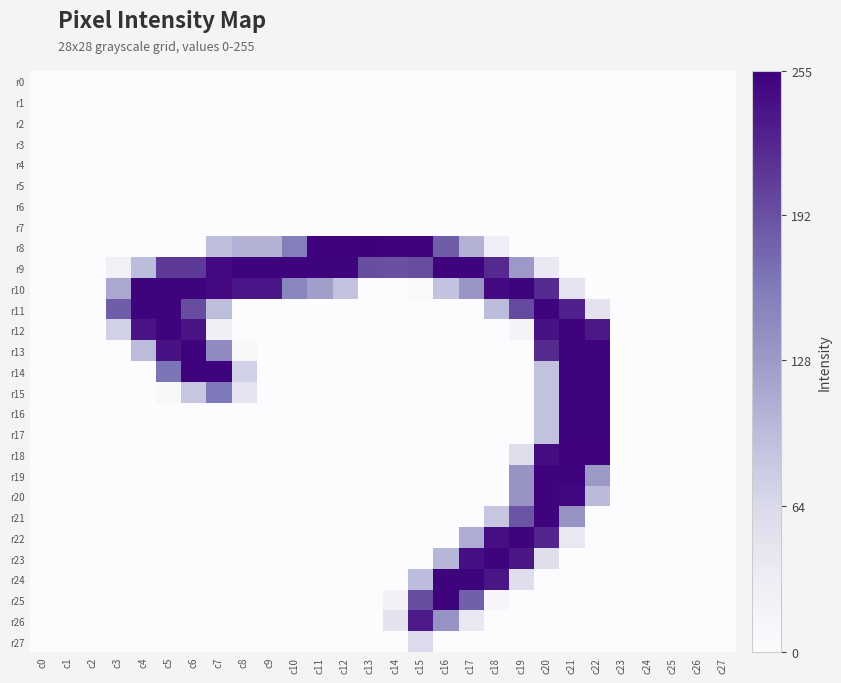

Reading right to left, what are all the values shown in this chart?

r0: c27=0	c26=0	c25=0	c24=0	c23=0	c22=0	c21=0	c20=0	c19=0	c18=0	c17=0	c16=0	c15=0	c14=0	c13=0	c12=0	c11=0	c10=0	c9=0	c8=0	c7=0	c6=0	c5=0	c4=0	c3=0	c2=0	c1=0	c0=0
r1: c27=0	c26=0	c25=0	c24=0	c23=0	c22=0	c21=0	c20=0	c19=0	c18=0	c17=0	c16=0	c15=0	c14=0	c13=0	c12=0	c11=0	c10=0	c9=0	c8=0	c7=0	c6=0	c5=0	c4=0	c3=0	c2=0	c1=0	c0=0
r2: c27=0	c26=0	c25=0	c24=0	c23=0	c22=0	c21=0	c20=0	c19=0	c18=0	c17=0	c16=0	c15=0	c14=0	c13=0	c12=0	c11=0	c10=0	c9=0	c8=0	c7=0	c6=0	c5=0	c4=0	c3=0	c2=0	c1=0	c0=0
r3: c27=0	c26=0	c25=0	c24=0	c23=0	c22=0	c21=0	c20=0	c19=0	c18=0	c17=0	c16=0	c15=0	c14=0	c13=0	c12=0	c11=0	c10=0	c9=0	c8=0	c7=0	c6=0	c5=0	c4=0	c3=0	c2=0	c1=0	c0=0
r4: c27=0	c26=0	c25=0	c24=0	c23=0	c22=0	c21=0	c20=0	c19=0	c18=0	c17=0	c16=0	c15=0	c14=0	c13=0	c12=0	c11=0	c10=0	c9=0	c8=0	c7=0	c6=0	c5=0	c4=0	c3=0	c2=0	c1=0	c0=0
r5: c27=0	c26=0	c25=0	c24=0	c23=0	c22=0	c21=0	c20=0	c19=0	c18=0	c17=0	c16=0	c15=0	c14=0	c13=0	c12=0	c11=0	c10=0	c9=0	c8=0	c7=0	c6=0	c5=0	c4=0	c3=0	c2=0	c1=0	c0=0
r6: c27=0	c26=0	c25=0	c24=0	c23=0	c22=0	c21=0	c20=0	c19=0	c18=0	c17=0	c16=0	c15=0	c14=0	c13=0	c12=0	c11=0	c10=0	c9=0	c8=0	c7=0	c6=0	c5=0	c4=0	c3=0	c2=0	c1=0	c0=0
r7: c27=0	c26=0	c25=0	c24=0	c23=0	c22=0	c21=0	c20=0	c19=0	c18=0	c17=0	c16=0	c15=0	c14=0	c13=0	c12=0	c11=0	c10=0	c9=0	c8=0	c7=0	c6=0	c5=0	c4=0	c3=0	c2=0	c1=0	c0=0
r8: c27=0	c26=0	c25=0	c24=0	c23=0	c22=0	c21=0	c20=0	c19=0	c18=31	c17=105	c16=182	c15=253	c14=253	c13=255	c12=253	c11=253	c10=157	c9=105	c8=105	c7=93	c6=0	c5=0	c4=0	c3=0	c2=0	c1=0	c0=0
r9: c27=0	c26=0	c25=0	c24=0	c23=0	c22=0	c21=0	c20=39	c19=129	c18=221	c17=252	c16=252	c15=195	c14=192	c13=193	c12=252	c11=252	c10=252	c9=252	c8=252	c7=247	c6=208	c5=208	c4=95	c3=25	c2=0	c1=0	c0=0
r10: c27=0	c26=0	c25=0	c24=0	c23=0	c22=0	c21=47	c20=220	c19=252	c18=247	c17=132	c16=88	c15=6	c14=0	c13=0	c12=88	c11=123	c10=148	c9=237	c8=237	c7=247	c6=252	c5=252	c4=252	c3=114	c2=0	c1=0	c0=0
r11: c27=0	c26=0	c25=0	c24=0	c23=0	c22=49	c21=228	c20=252	c19=196	c18=95	c17=0	c16=0	c15=0	c14=0	c13=0	c12=0	c11=0	c10=0	c9=0	c8=0	c7=94	c6=195	c5=252	c4=252	c3=182	c2=0	c1=0	c0=0
r12: c27=0	c26=0	c25=0	c24=0	c23=0	c22=235	c21=252	c20=240	c19=16	c18=0	c17=0	c16=0	c15=0	c14=0	c13=0	c12=0	c11=0	c10=0	c9=0	c8=0	c7=26	c6=238	c5=252	c4=239	c3=74	c2=0	c1=0	c0=0
r13: c27=0	c26=0	c25=0	c24=0	c23=0	c22=252	c21=252	c20=220	c19=0	c18=0	c17=0	c16=0	c15=0	c14=0	c13=0	c12=0	c11=0	c10=0	c9=0	c8=9	c7=143	c6=252	c5=241	c4=96	c3=0	c2=0	c1=0	c0=0
r14: c27=0	c26=0	c25=0	c24=0	c23=0	c22=252	c21=252	c20=90	c19=0	c18=0	c17=0	c16=0	c15=0	c14=0	c13=0	c12=0	c11=0	c10=0	c9=0	c8=74	c7=252	c6=252	c5=164	c4=0	c3=0	c2=0	c1=0	c0=0
r15: c27=0	c26=0	c25=0	c24=0	c23=0	c22=252	c21=252	c20=90	c19=0	c18=0	c17=0	c16=0	c15=0	c14=0	c13=0	c12=0	c11=0	c10=0	c9=0	c8=48	c7=162	c6=85	c5=9	c4=0	c3=0	c2=0	c1=0	c0=0
r16: c27=0	c26=0	c25=0	c24=0	c23=0	c22=252	c21=252	c20=90	c19=0	c18=0	c17=0	c16=0	c15=0	c14=0	c13=0	c12=0	c11=0	c10=0	c9=0	c8=0	c7=0	c6=0	c5=0	c4=0	c3=0	c2=0	c1=0	c0=0
r17: c27=0	c26=0	c25=0	c24=0	c23=0	c22=252	c21=252	c20=90	c19=0	c18=0	c17=0	c16=0	c15=0	c14=0	c13=0	c12=0	c11=0	c10=0	c9=0	c8=0	c7=0	c6=0	c5=0	c4=0	c3=0	c2=0	c1=0	c0=0
r18: c27=0	c26=0	c25=0	c24=0	c23=0	c22=253	c21=253	c20=245	c19=56	c18=0	c17=0	c16=0	c15=0	c14=0	c13=0	c12=0	c11=0	c10=0	c9=0	c8=0	c7=0	c6=0	c5=0	c4=0	c3=0	c2=0	c1=0	c0=0
r19: c27=0	c26=0	c25=0	c24=0	c23=0	c22=128	c21=252	c20=252	c19=134	c18=0	c17=0	c16=0	c15=0	c14=0	c13=0	c12=0	c11=0	c10=0	c9=0	c8=0	c7=0	c6=0	c5=0	c4=0	c3=0	c2=0	c1=0	c0=0
r20: c27=0	c26=0	c25=0	c24=0	c23=0	c22=97	c21=249	c20=252	c19=134	c18=0	c17=0	c16=0	c15=0	c14=0	c13=0	c12=0	c11=0	c10=0	c9=0	c8=0	c7=0	c6=0	c5=0	c4=0	c3=0	c2=0	c1=0	c0=0
r21: c27=0	c26=0	c25=0	c24=0	c23=0	c22=0	c21=136	c20=252	c19=189	c18=85	c17=0	c16=0	c15=0	c14=0	c13=0	c12=0	c11=0	c10=0	c9=0	c8=0	c7=0	c6=0	c5=0	c4=0	c3=0	c2=0	c1=0	c0=0
r22: c27=0	c26=0	c25=0	c24=0	c23=0	c22=0	c21=41	c20=225	c19=252	c18=243	c17=111	c16=0	c15=0	c14=0	c13=0	c12=0	c11=0	c10=0	c9=0	c8=0	c7=0	c6=0	c5=0	c4=0	c3=0	c2=0	c1=0	c0=0
r23: c27=0	c26=0	c25=0	c24=0	c23=0	c22=0	c21=0	c20=56	c19=236	c18=252	c17=243	c16=101	c15=2	c14=0	c13=0	c12=0	c11=0	c10=0	c9=0	c8=0	c7=0	c6=0	c5=0	c4=0	c3=0	c2=0	c1=0	c0=0
r24: c27=0	c26=0	c25=0	c24=0	c23=0	c22=0	c21=0	c20=0	c19=56	c18=236	c17=252	c16=252	c15=95	c14=0	c13=0	c12=0	c11=0	c10=0	c9=0	c8=0	c7=0	c6=0	c5=0	c4=0	c3=0	c2=0	c1=0	c0=0
r25: c27=0	c26=0	c25=0	c24=0	c23=0	c22=0	c21=0	c20=0	c19=0	c18=12	c17=181	c16=252	c15=195	c14=22	c13=0	c12=0	c11=0	c10=0	c9=0	c8=0	c7=0	c6=0	c5=0	c4=0	c3=0	c2=0	c1=0	c0=0
r26: c27=0	c26=0	c25=0	c24=0	c23=0	c22=0	c21=0	c20=0	c19=0	c18=0	c17=41	c16=136	c15=233	c14=50	c13=0	c12=0	c11=0	c10=0	c9=0	c8=0	c7=0	c6=0	c5=0	c4=0	c3=0	c2=0	c1=0	c0=0
r27: c27=0	c26=0	c25=0	c24=0	c23=0	c22=0	c21=0	c20=0	c19=0	c18=0	c17=0	c16=0	c15=61	c14=0	c13=0	c12=0	c11=0	c10=0	c9=0	c8=0	c7=0	c6=0	c5=0	c4=0	c3=0	c2=0	c1=0	c0=0